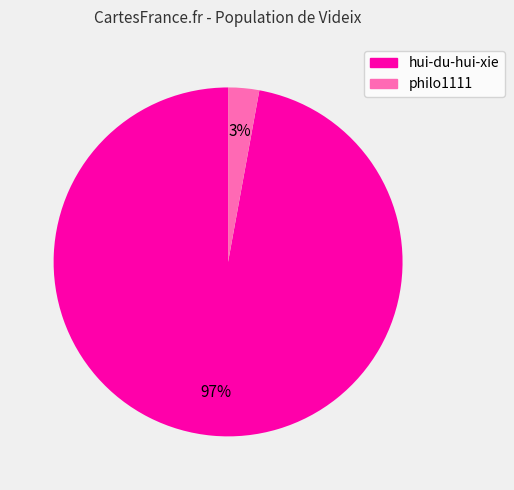

Which category accounts for the majority?

hui-du-hui-xie